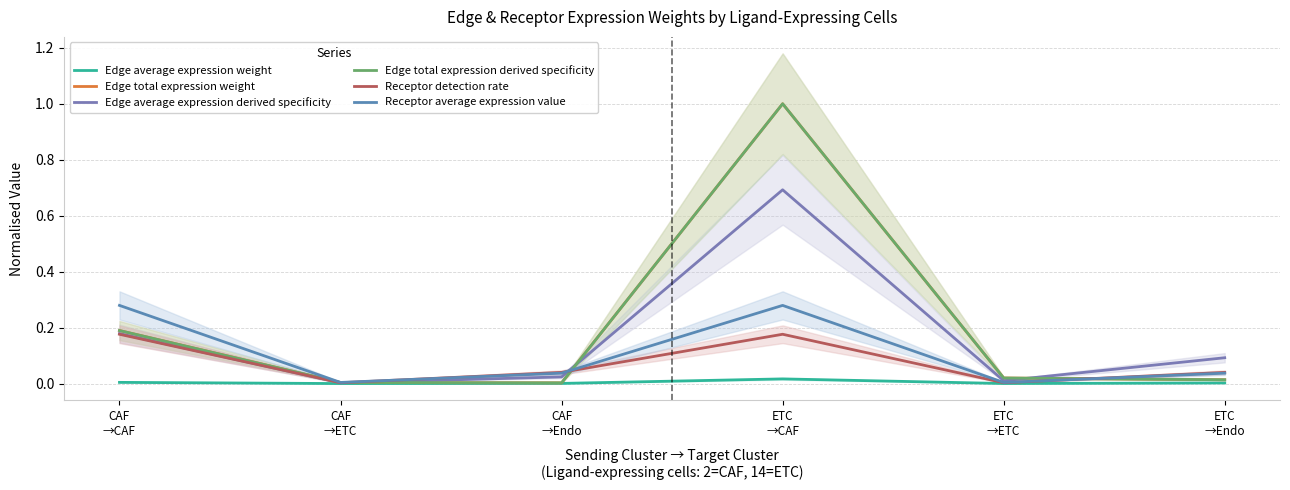

At ETC
→CAF, list the series in order from smallest to largest.

Edge average expression weight, Receptor detection rate, Receptor average expression value, Edge average expression derived specificity, Edge total expression weight, Edge total expression derived specificity